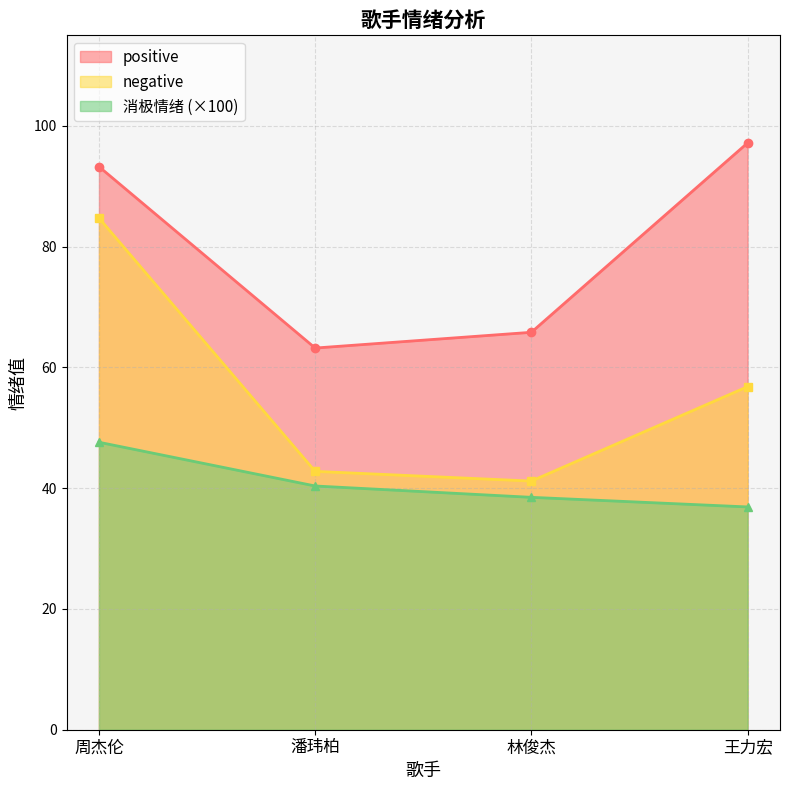

What is the difference between the maximum and second lowest values in the negative series?

42.0